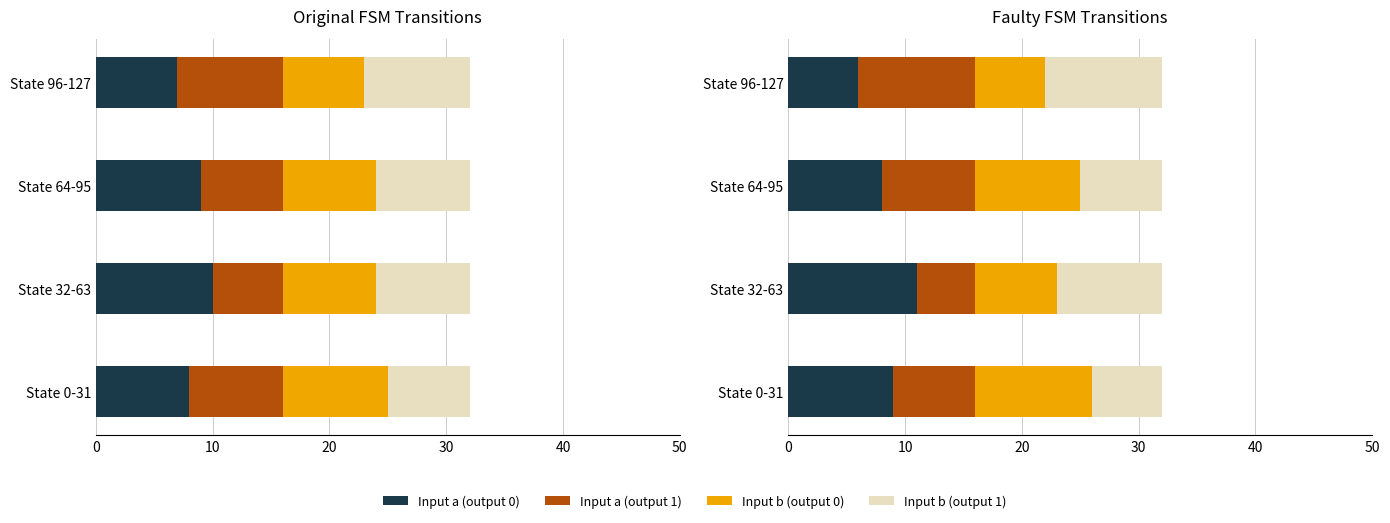

Which series has the widest spread of values?

Input a (output 0)